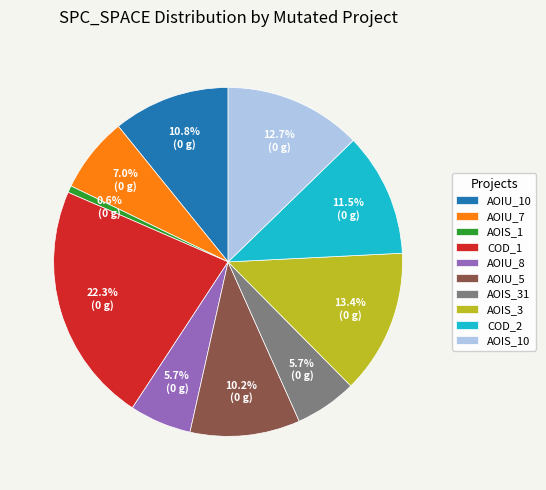

To the nearest percent, what is the difference between the largest and smallest slice percentages?

22%